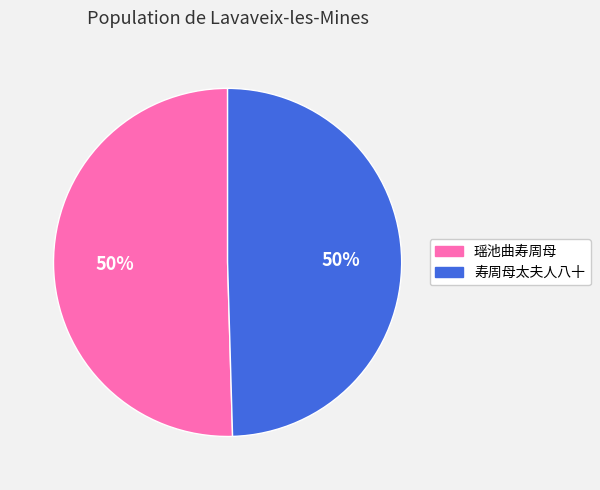

Is the sum of 寿周母太夫人八十 and 瑶池曲寿周母 greater than half?

Yes